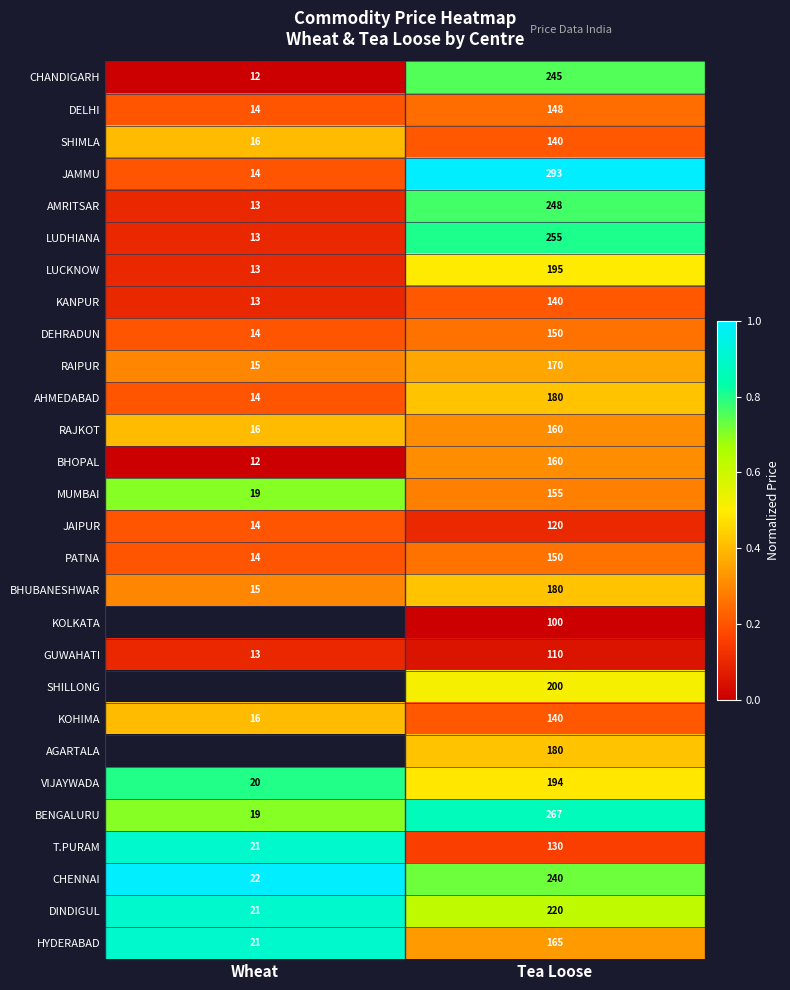

What is the sum of the RAJKOT values at Tea Loose and Wheat?

176